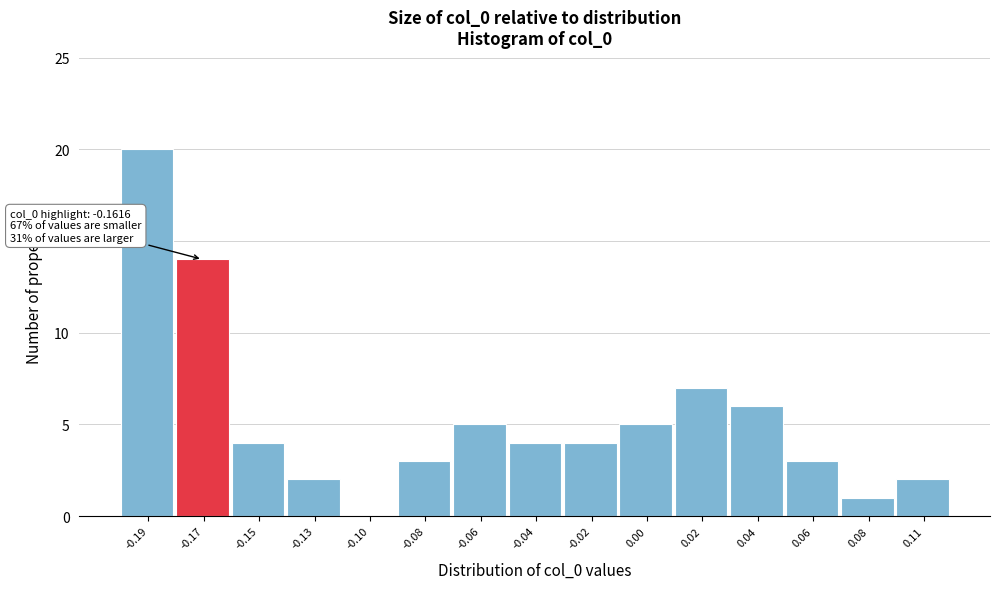

Reading left to right, transcribe all the data shown in this chart.

-0.19=20	-0.17=14	-0.15=4	-0.13=2	-0.10=0	-0.08=3	-0.06=5	-0.04=4	-0.02=4	0.00=5	0.02=7	0.04=6	0.06=3	0.08=1	0.11=2